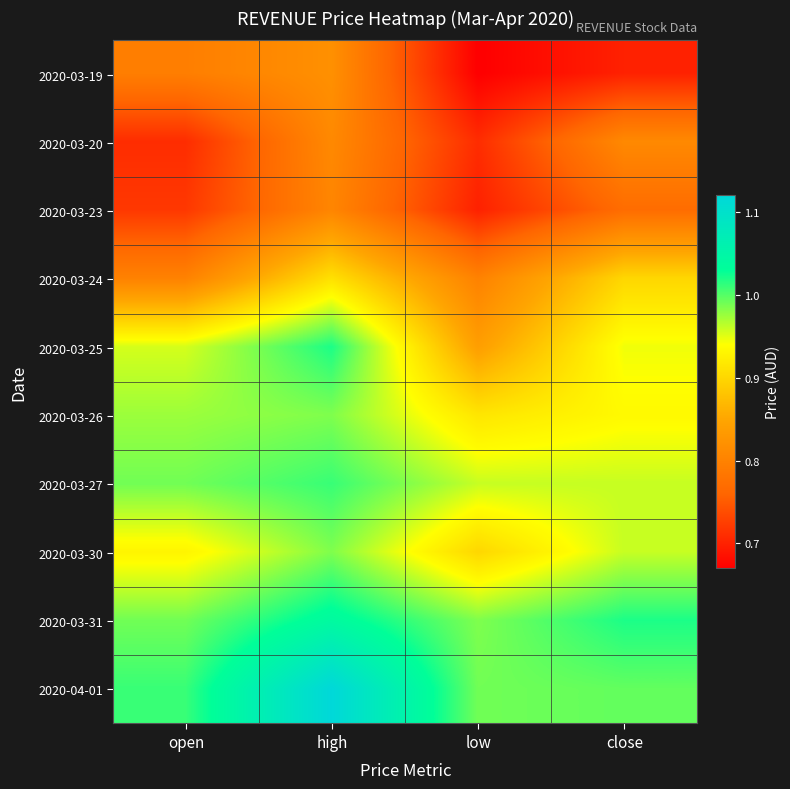

At how many categories does at least one series exceed 0?

4